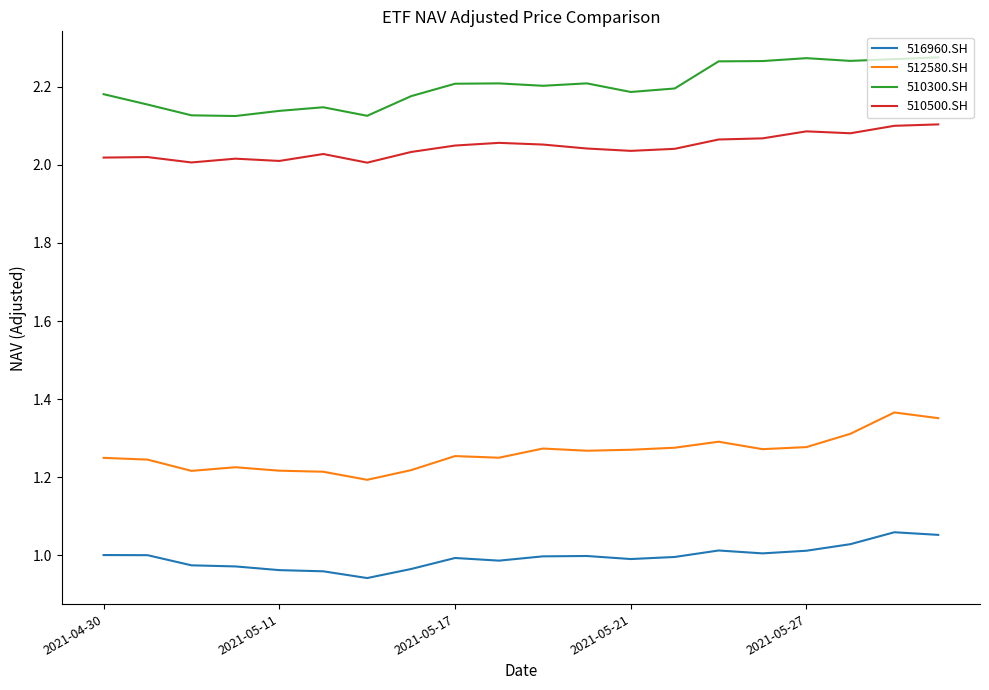

True or false: 512580.SH and 510300.SH intersect in this chart.

False